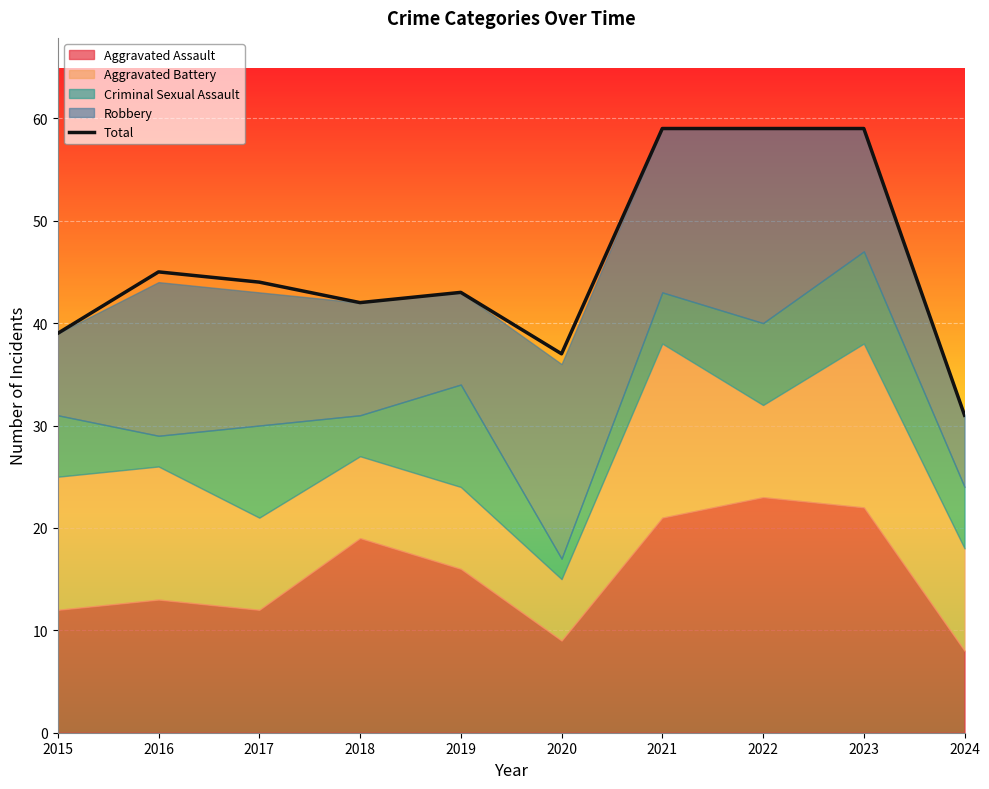

How many lines are shown in the chart?

1